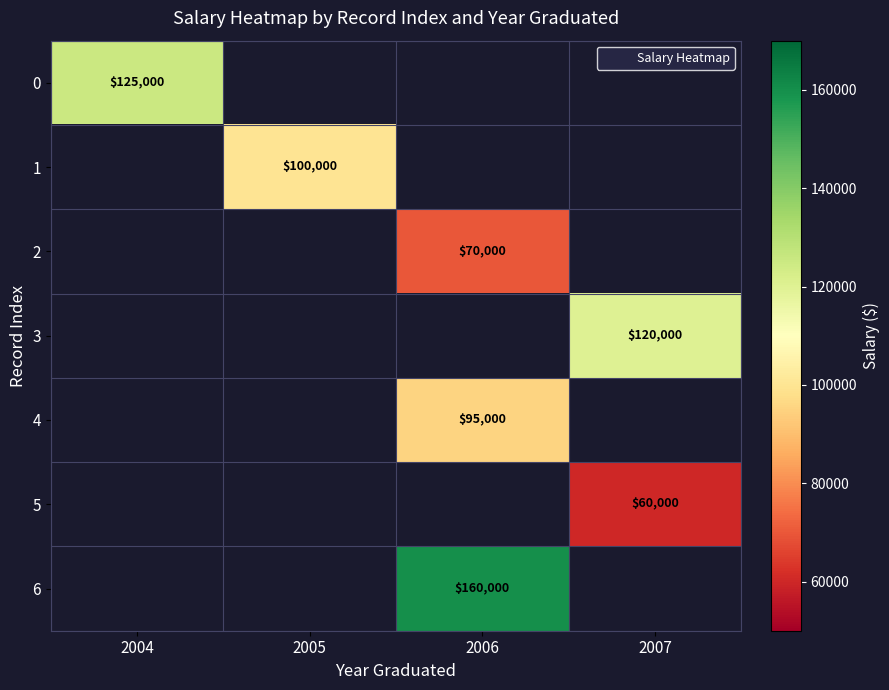

The 4 series shows 95000.0 at 2006. True or false?

True